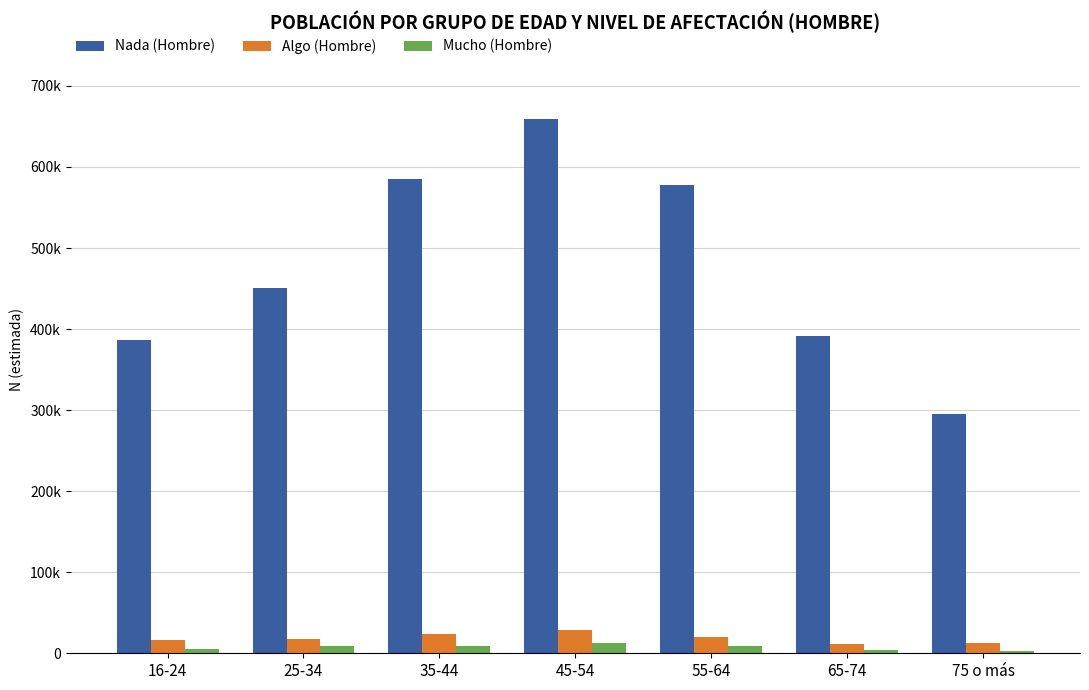

At which label is Nada (Hombre) closest to 477135?

25-34